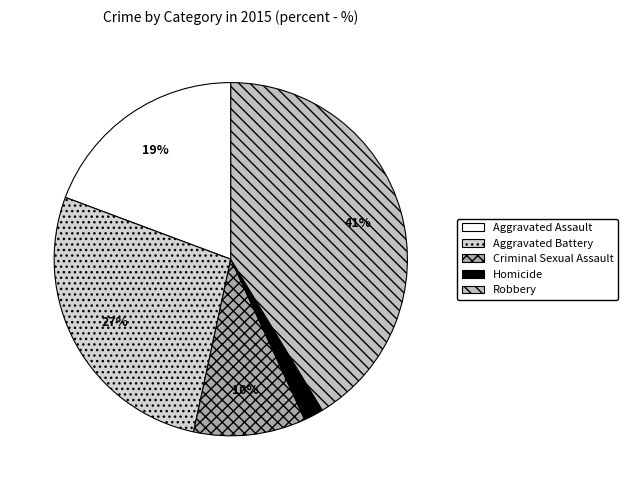

Which has a higher value, Aggravated Assault or Robbery?

Robbery